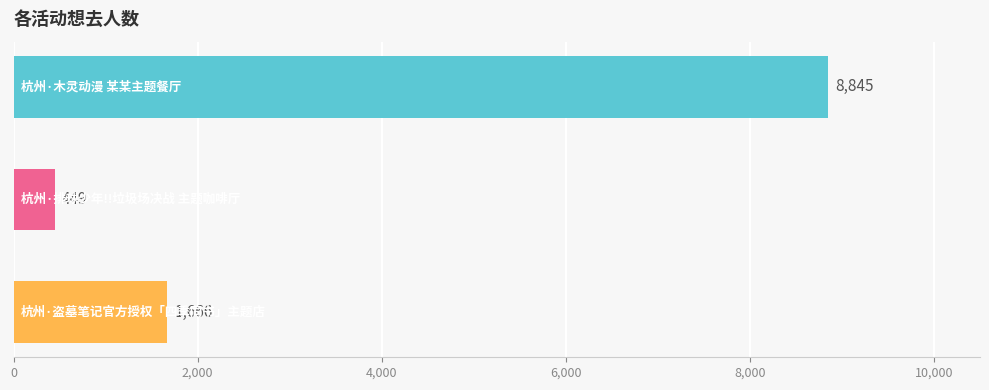

Count the values in the range 449 to 8845.

3